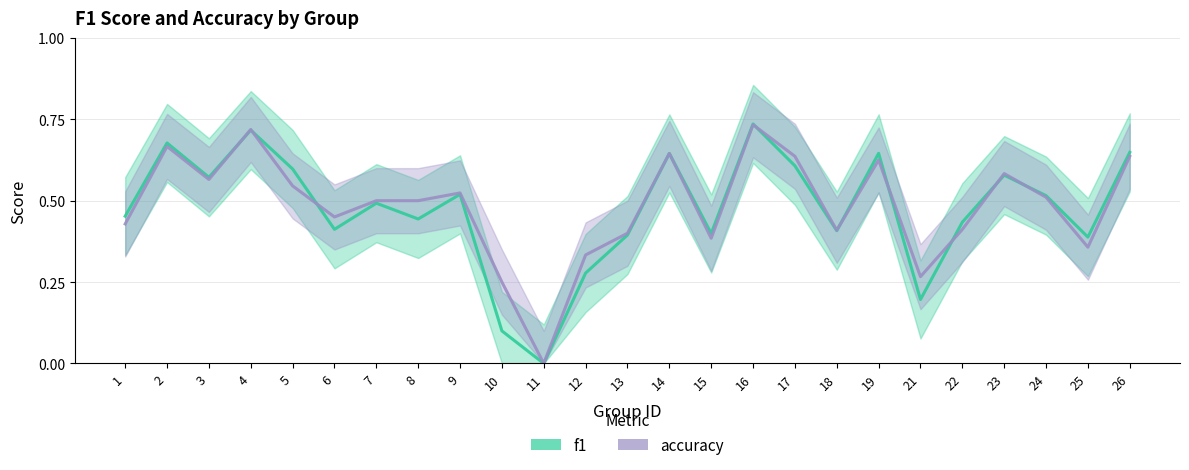

Count the accuracy values in the range 0 to 1.

25